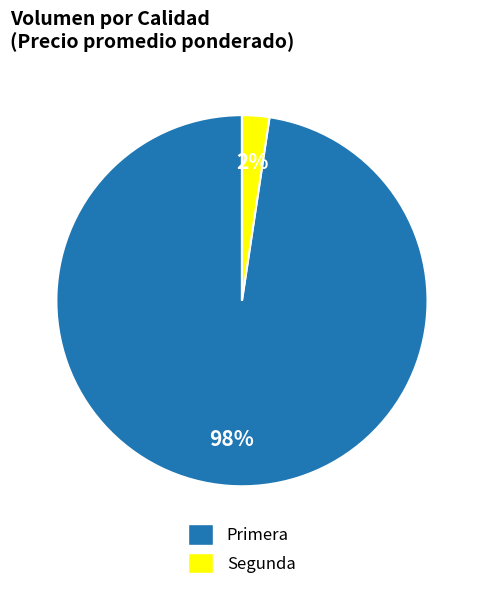

Is there any slice that represents more than half of the pie?

Yes